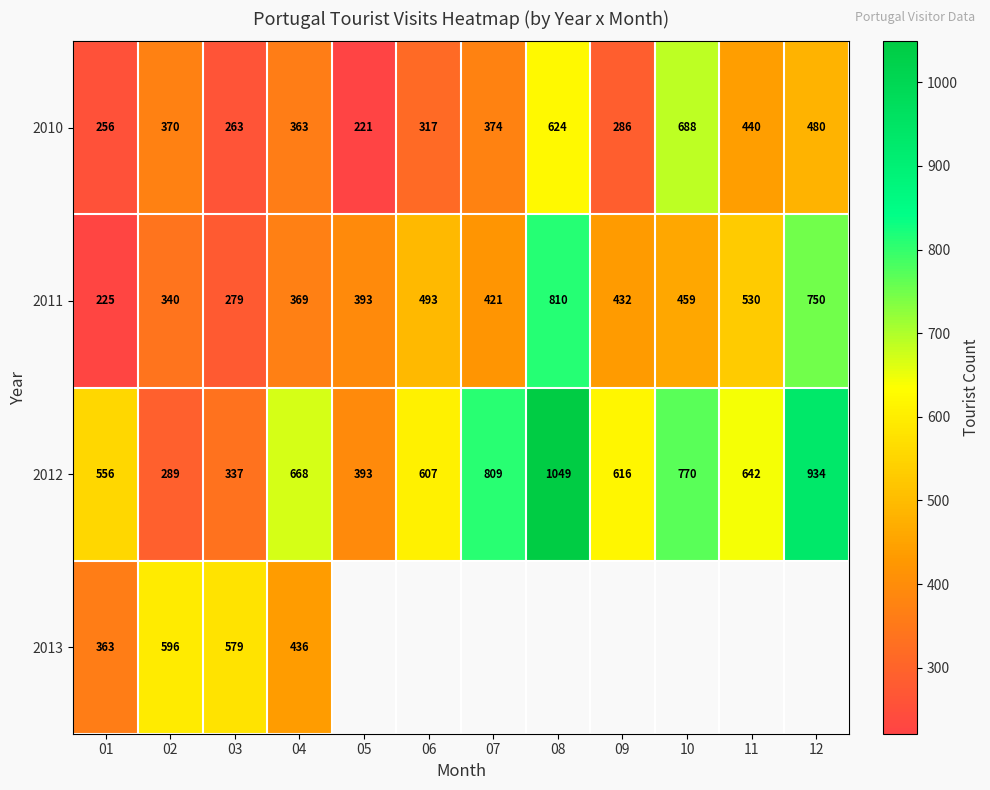

What is the sum of the 2011 values at 09 and 12?

1182